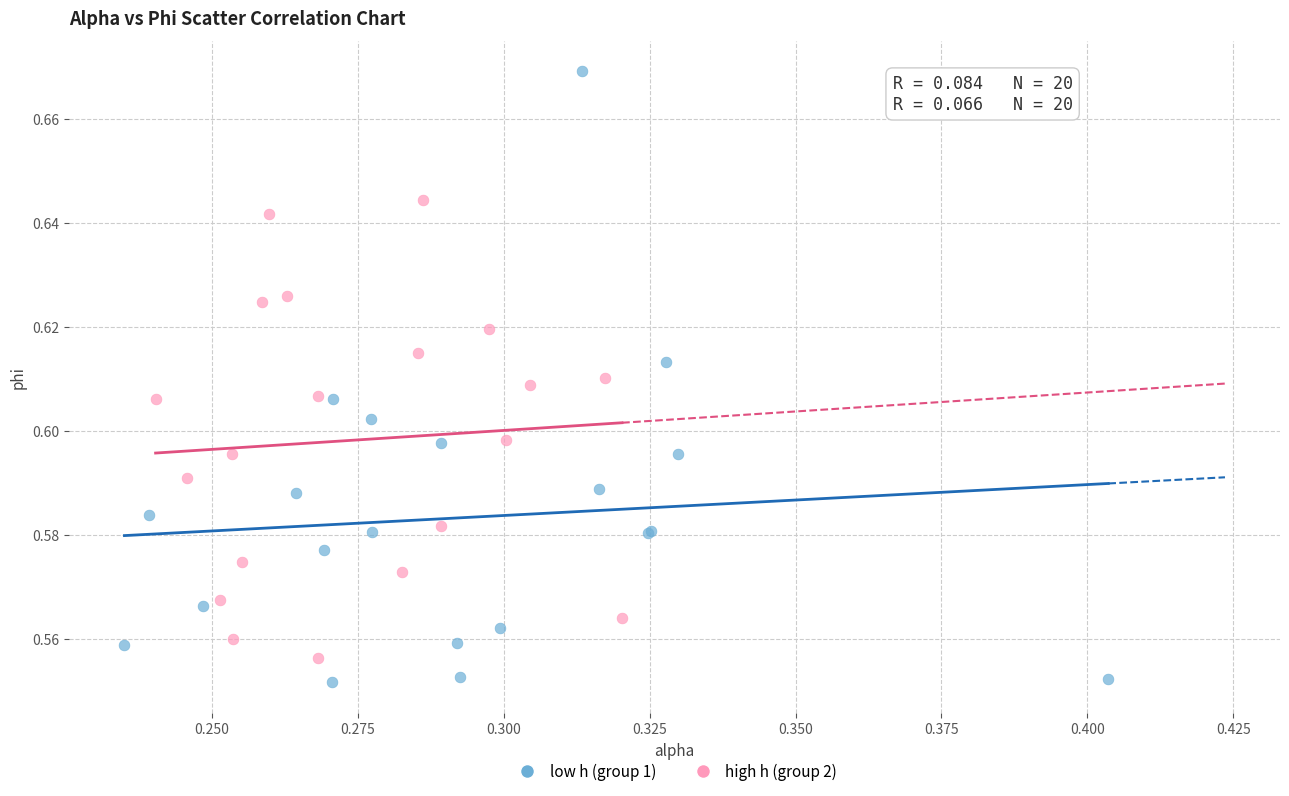

Which series reaches the maximum Y coordinate?

low h (group 1)